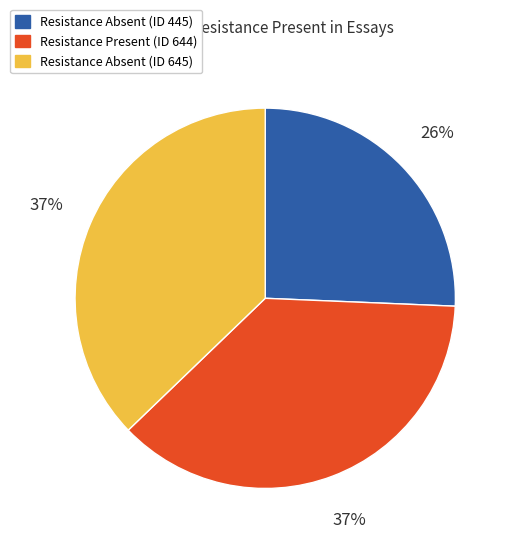

To the nearest percent, what is the average slice percentage?

33%